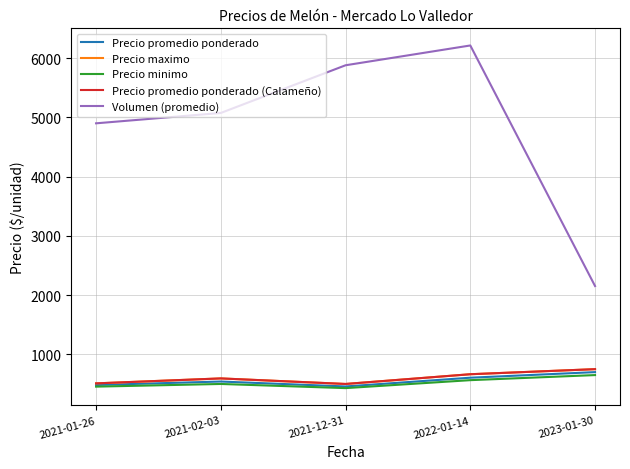

Is this an area chart (filled region under the line)?

No